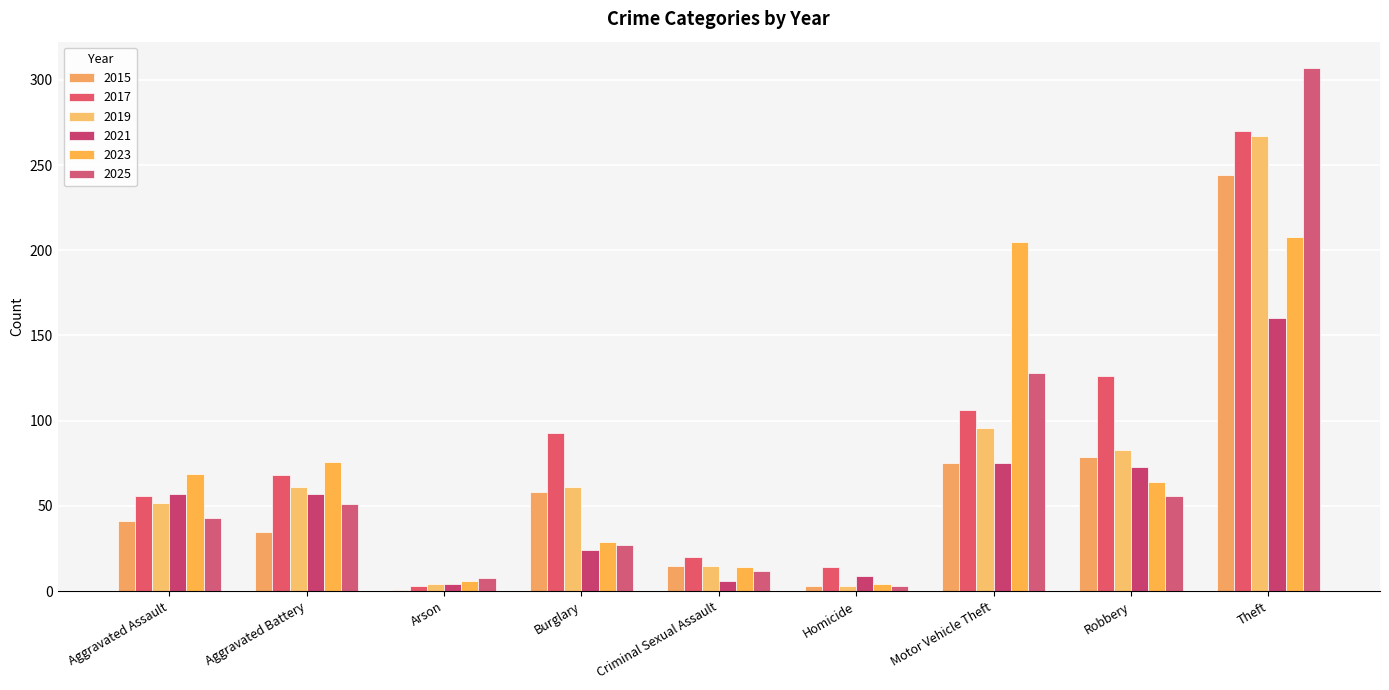

How many categories are shown in the chart?

9